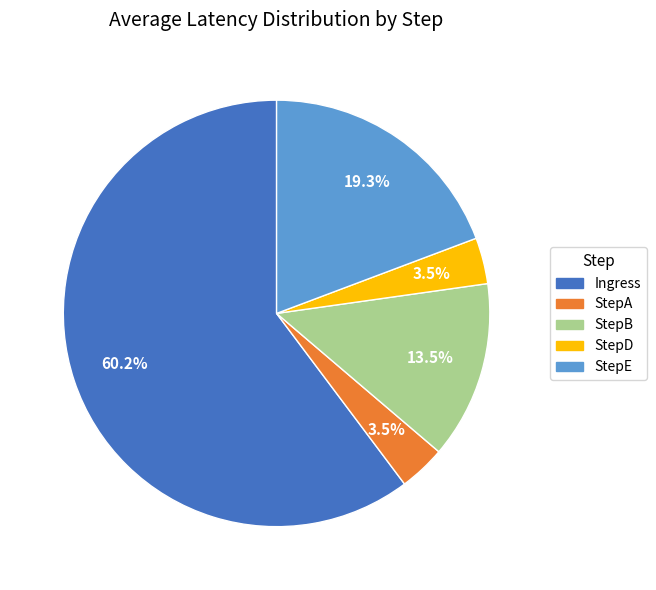

Between StepE and Ingress, which is larger?

Ingress